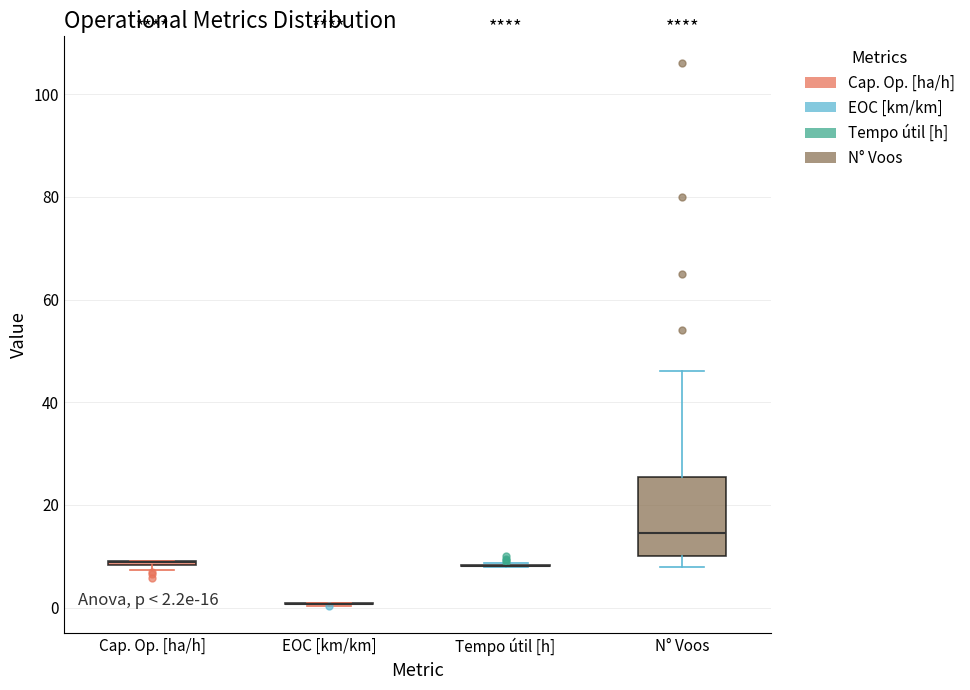

Which box is the tallest, from its lower edge to its upper edge?

N° Voos